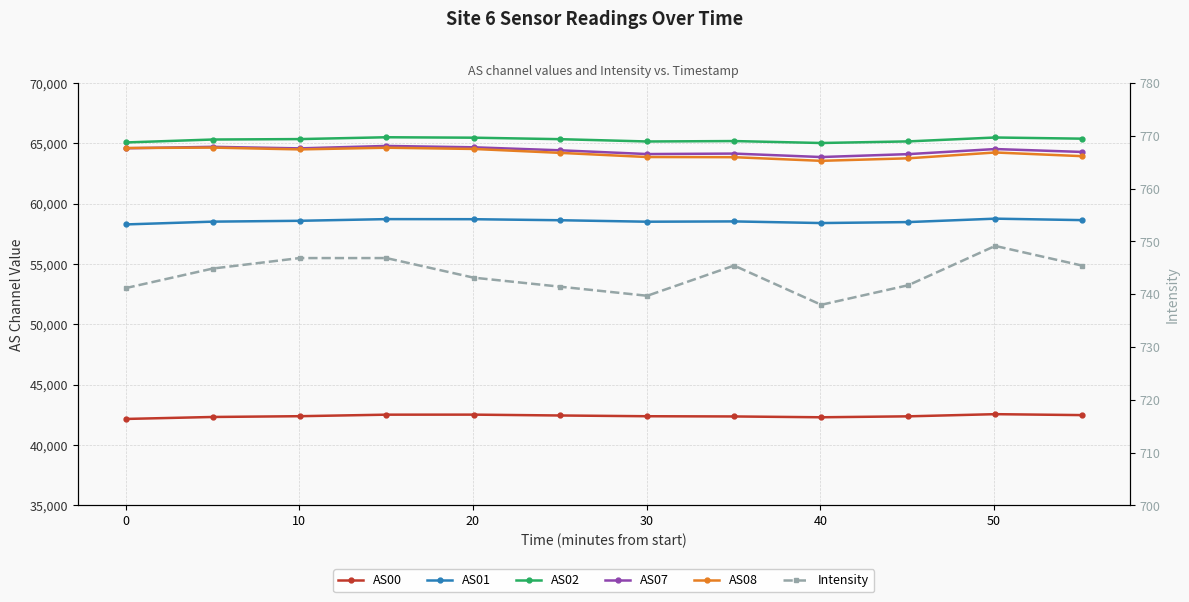

True or false: AS00 and Intensity intersect in this chart.

False